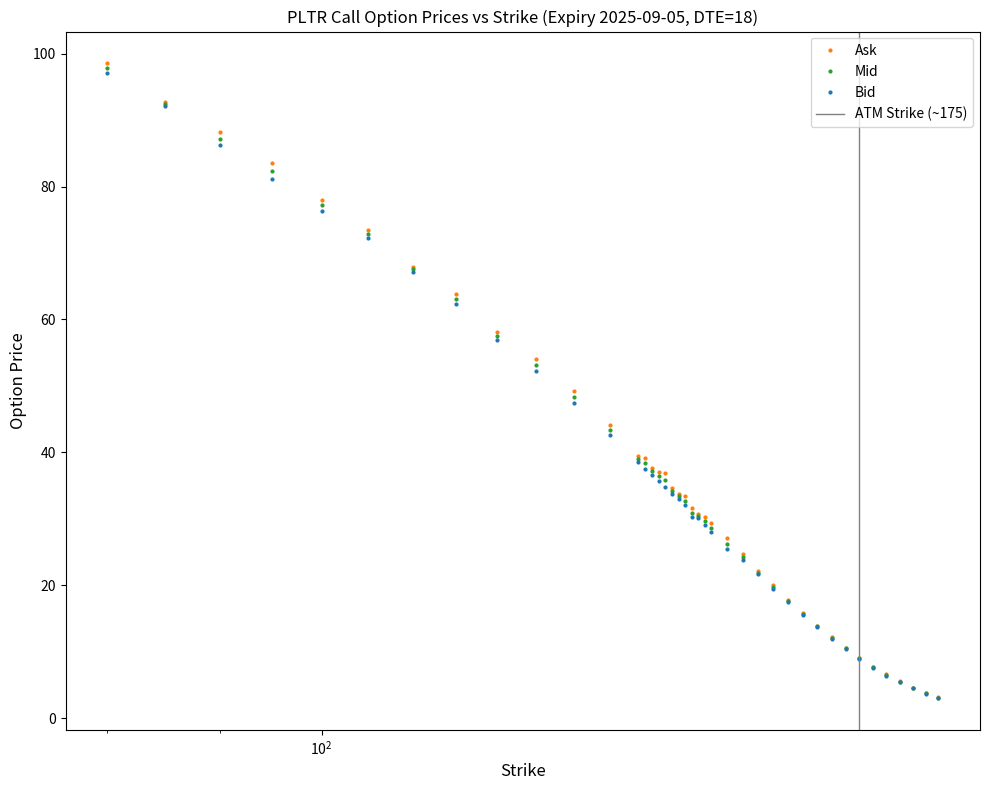

Rank the series by their maximum value, from lowest to highest.

Bid, Mid, Ask